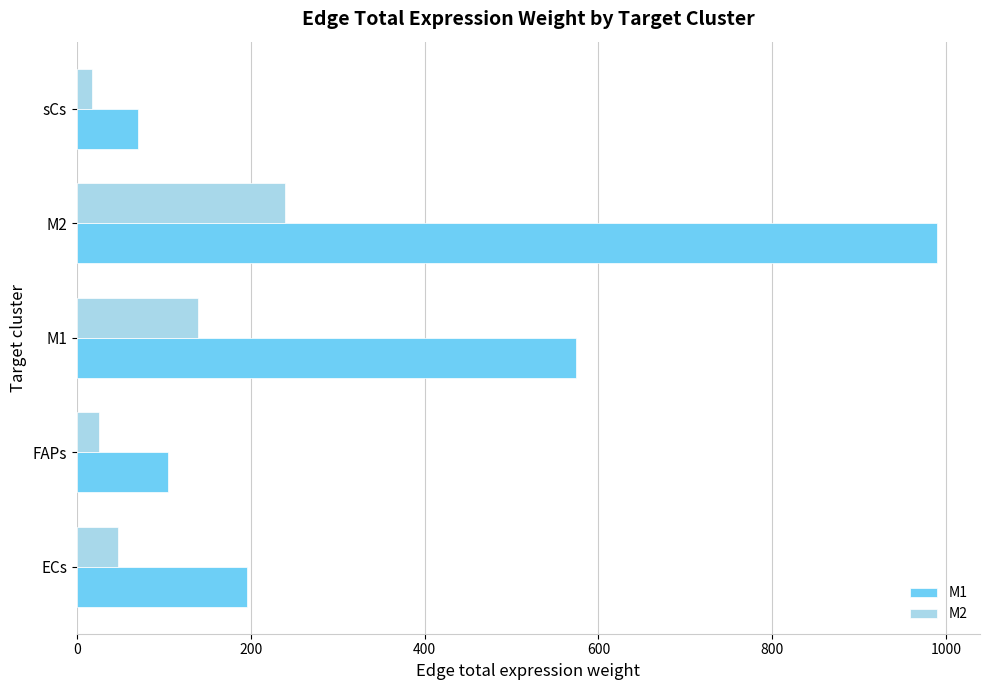

The M2 series shows 82.7 at ECs. True or false?

False